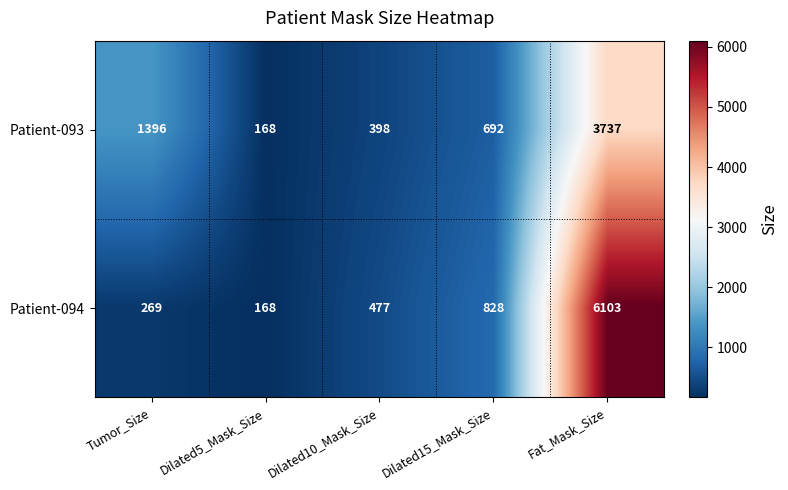

What is the minimum value shown in the chart?

168